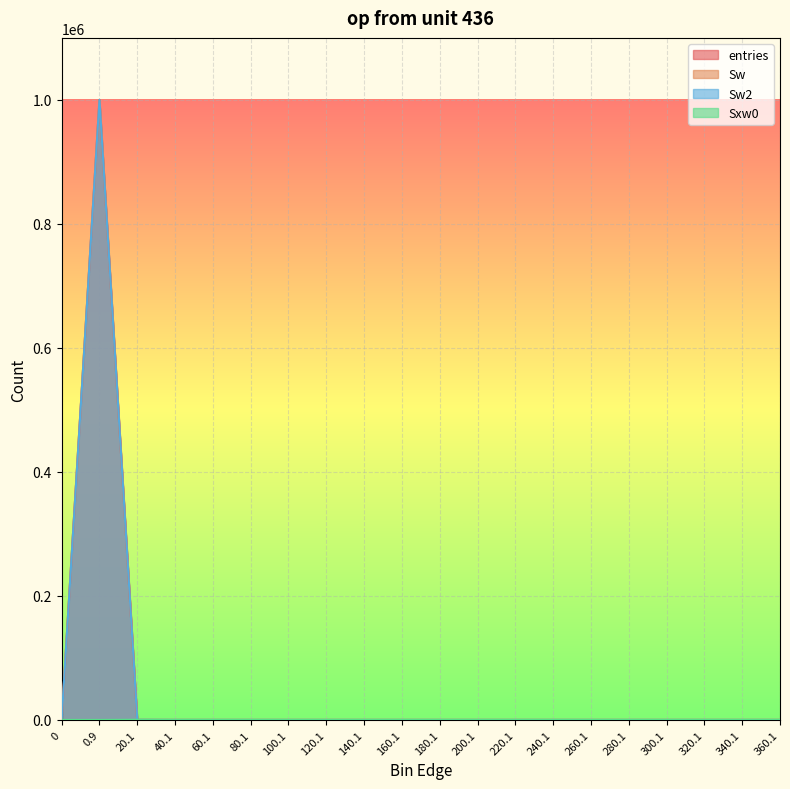

What is the label of the 15th point from the right?

80.1